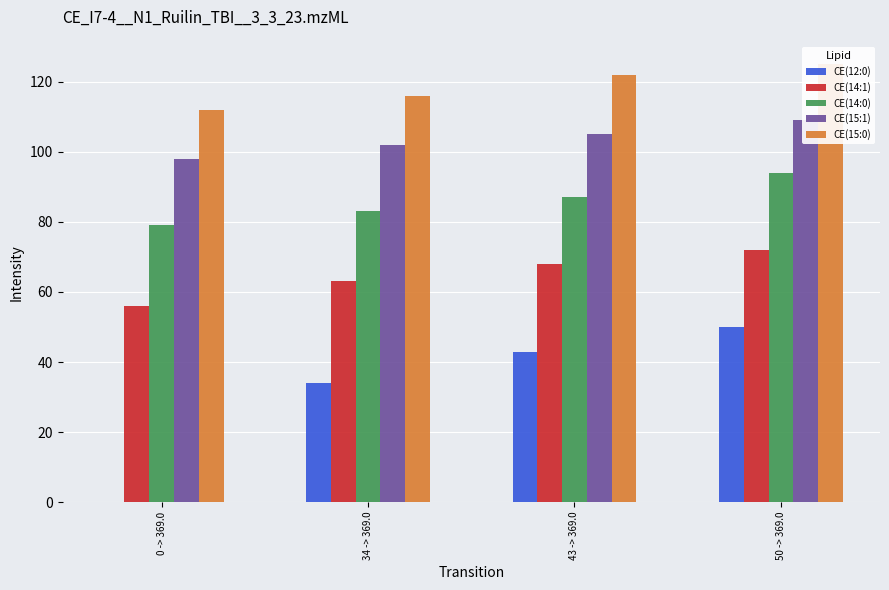

What is the sum of the CE(14:1) values at 50 -> 369.0 and 43 -> 369.0?

140